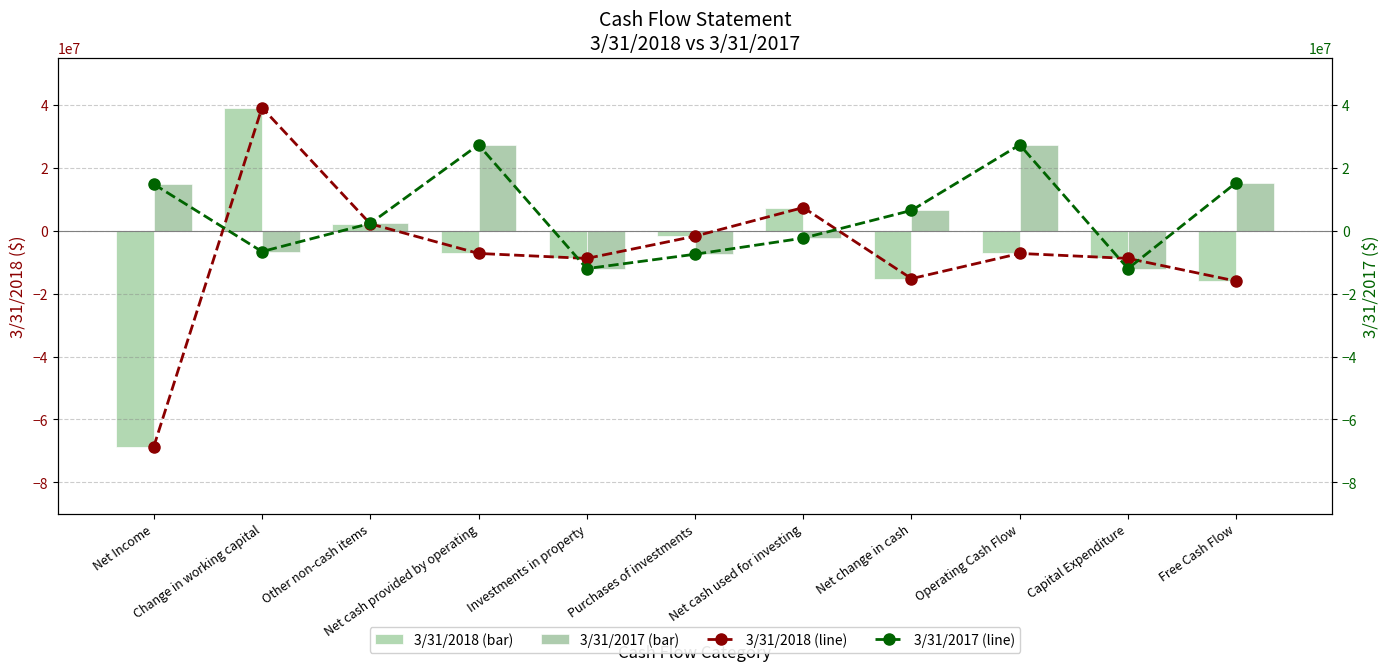

What is the difference between the 3/31/2017 values at Capital Expenditure and Free Cash Flow?

27338000